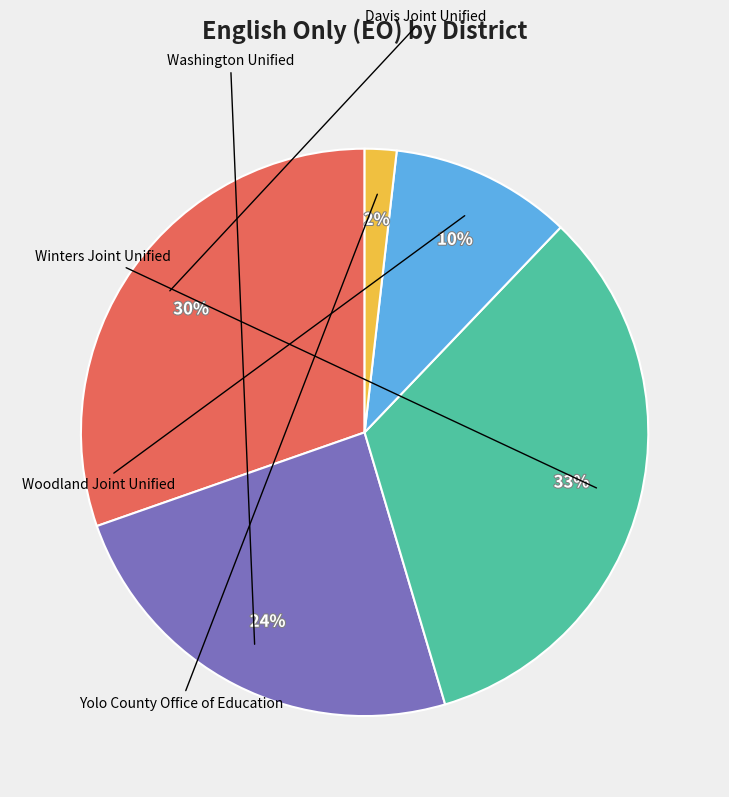

True or false: Washington Unified accounts for 24% of the total.

True